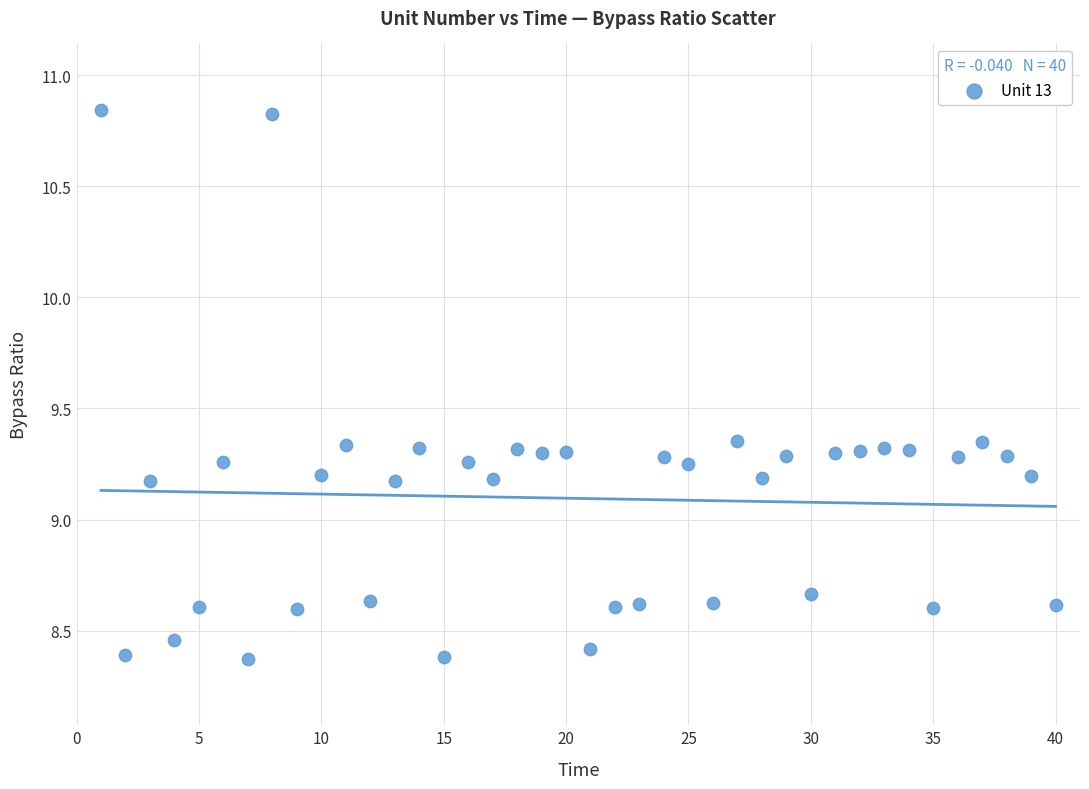

What is the range of X values (max minus min)?

39.0